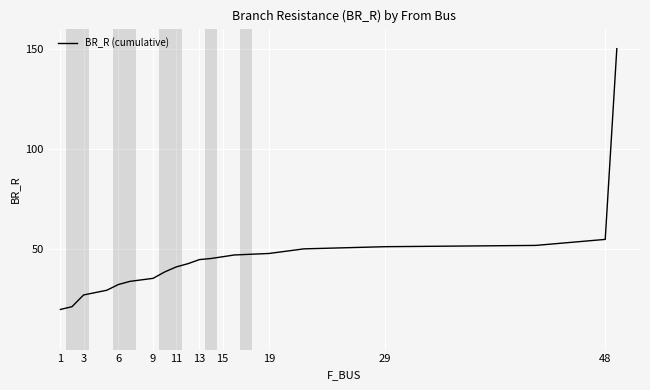

What is the minimum value shown in the chart?

20.0